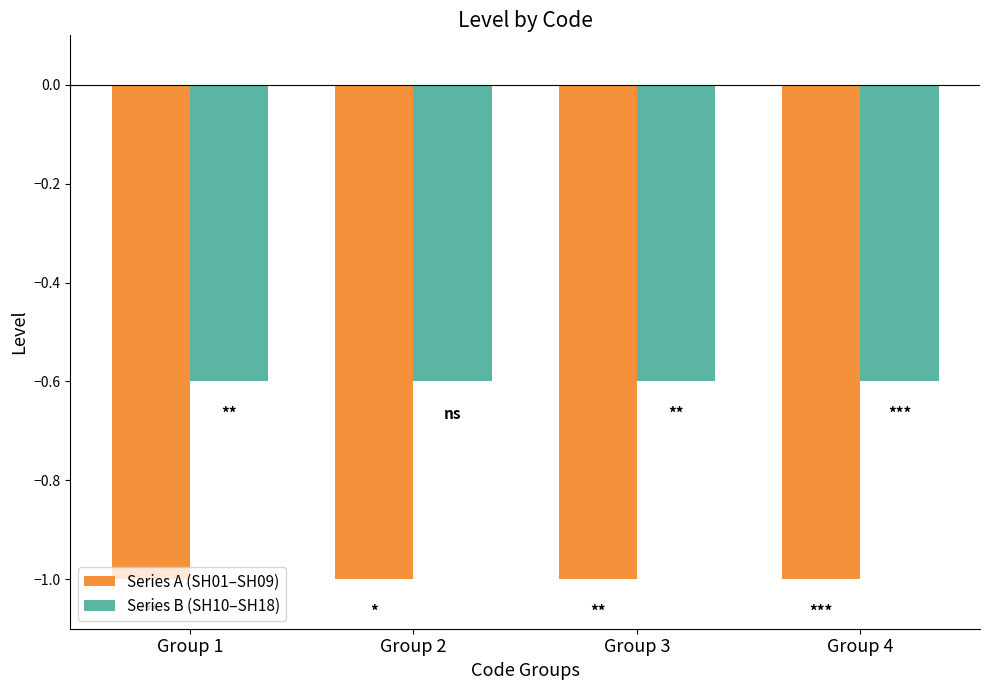

Is the value of Series B (SH10–SH18) at Group 2 greater than the value of Series A (SH01–SH09) at Group 4?

Yes